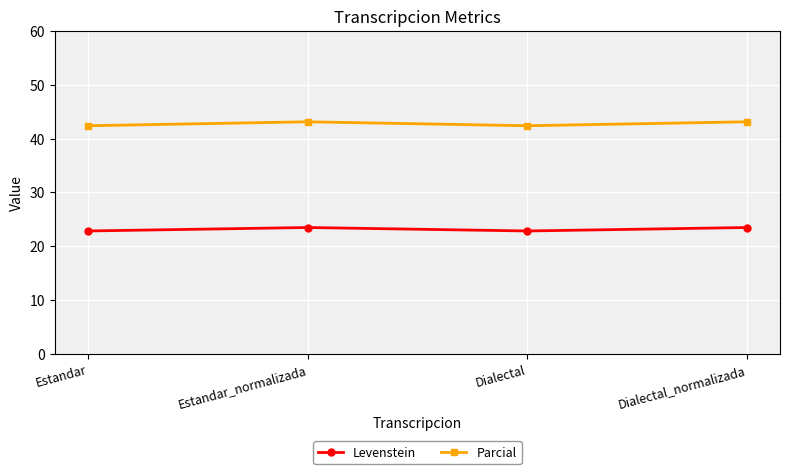

How many distinct data groups are displayed?

2